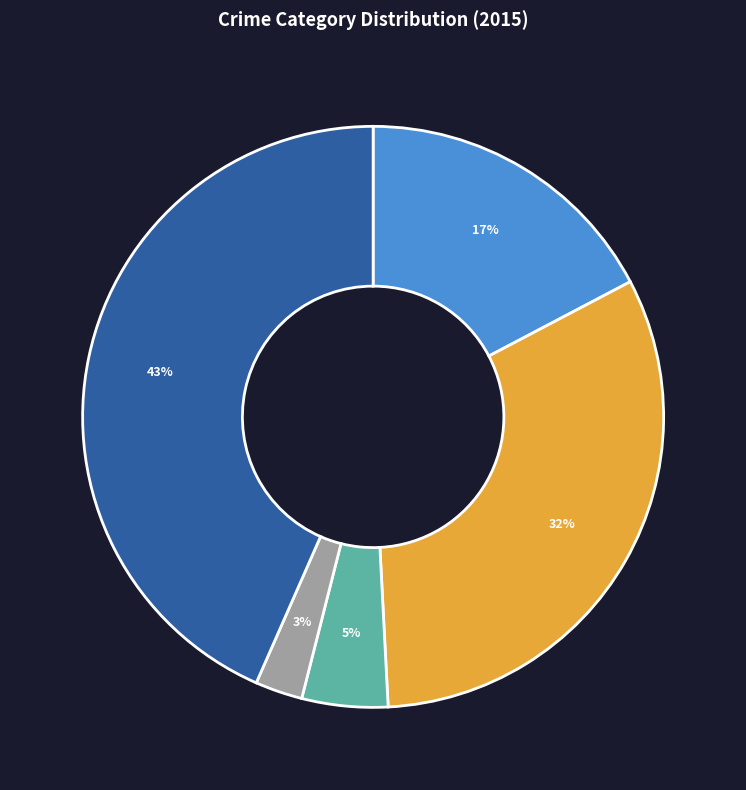

Is there a majority slice in this chart?

No